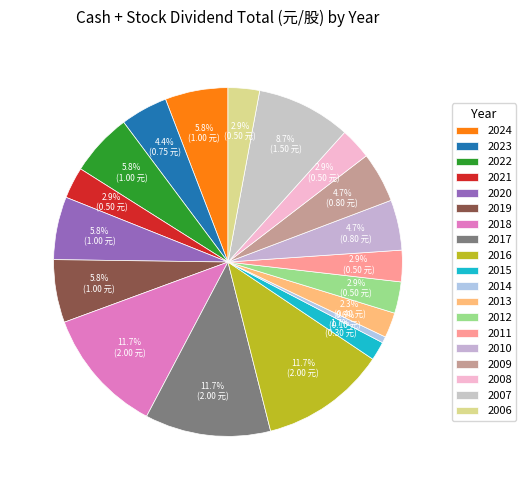

To the nearest percent, what portion does 2007 represent?

9%